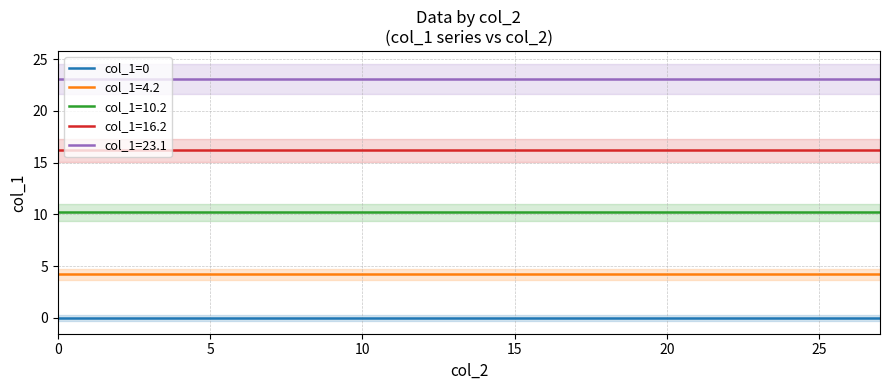

Which category has the highest value in the col_0=0_line series?

4